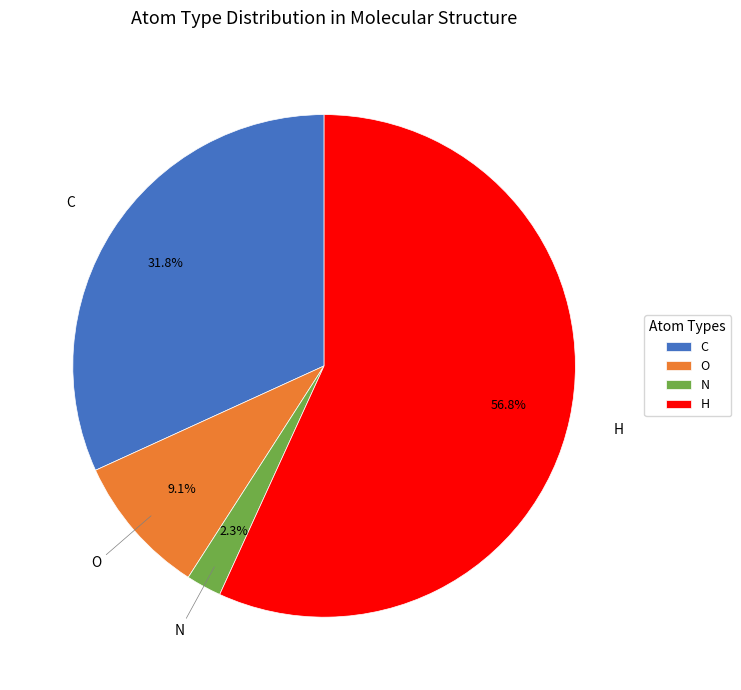

Combined, do H and N account for over 50%?

Yes